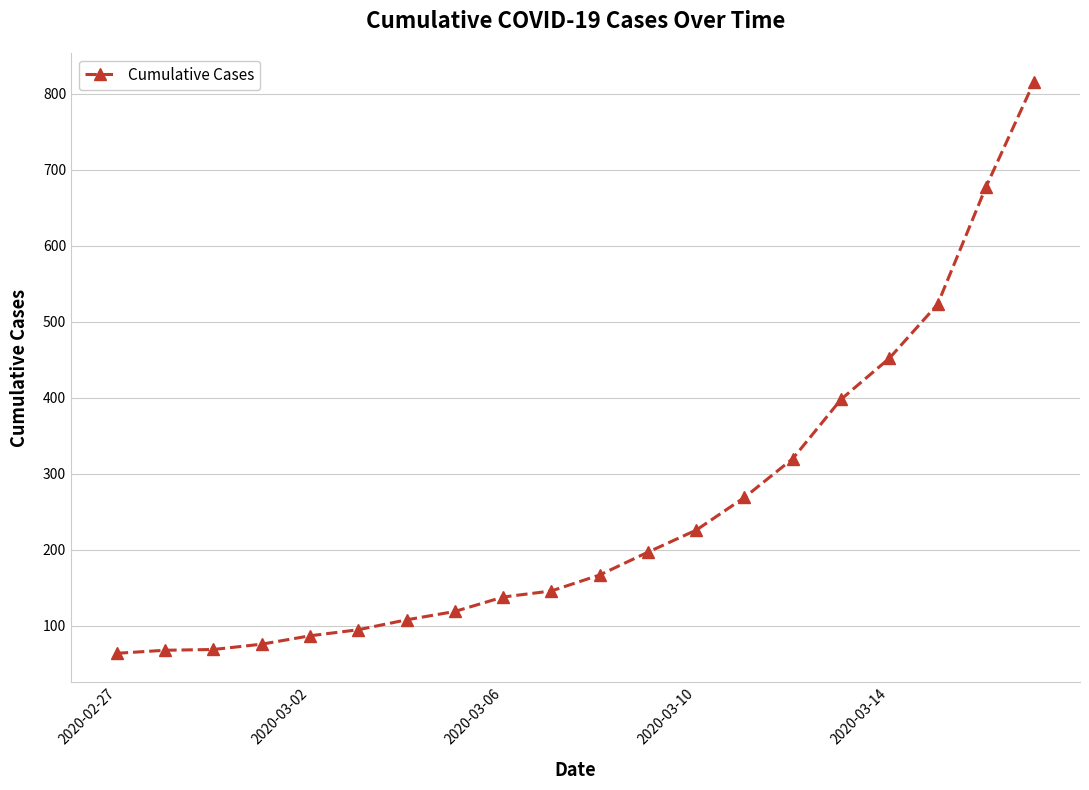

What is the sum of all values?

5015